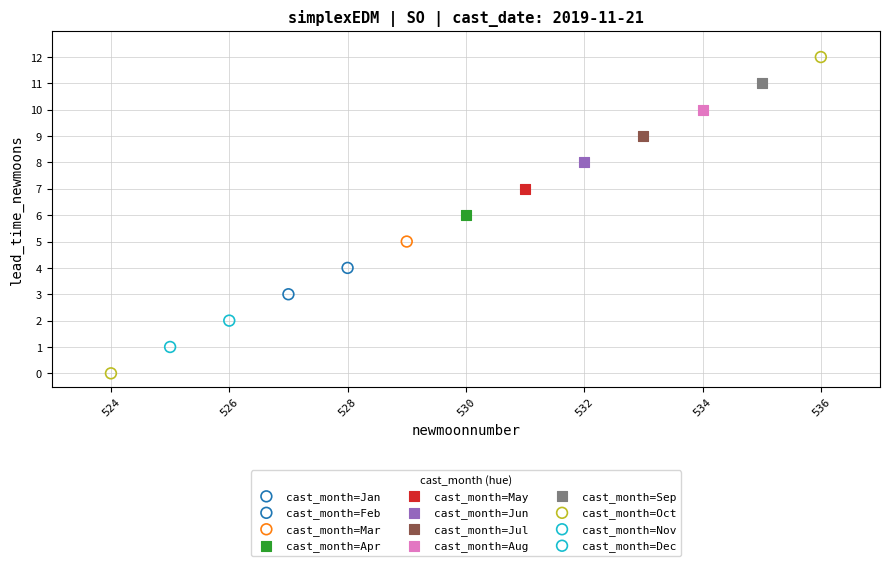

What are all the series names shown in the legend?

cast_month=Jan, cast_month=Feb, cast_month=Mar, cast_month=Apr, cast_month=May, cast_month=Jun, cast_month=Jul, cast_month=Aug, cast_month=Sep, cast_month=Oct, cast_month=Nov, cast_month=Dec